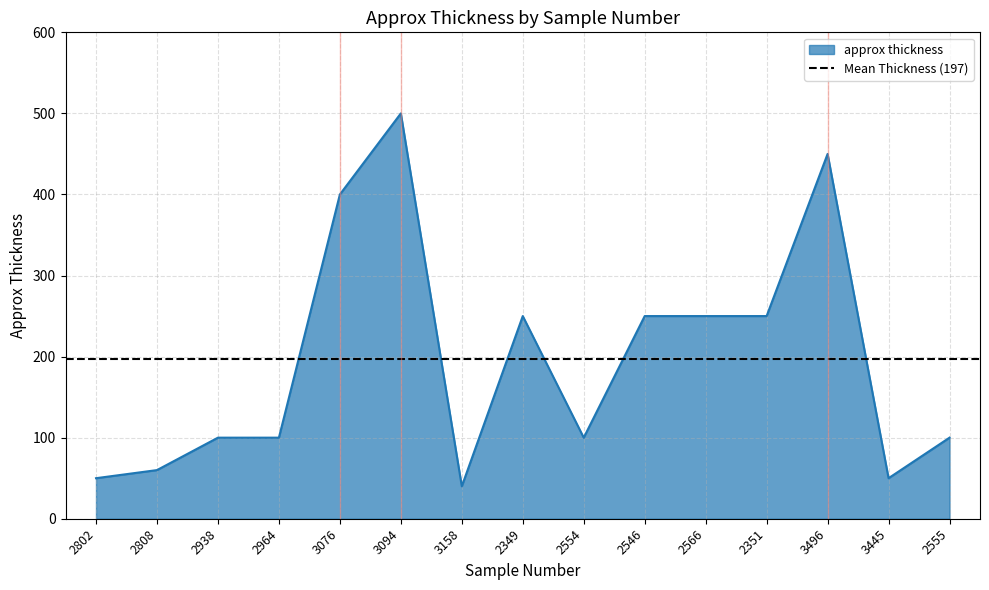

At which category does the data reach its first local peak?

3094